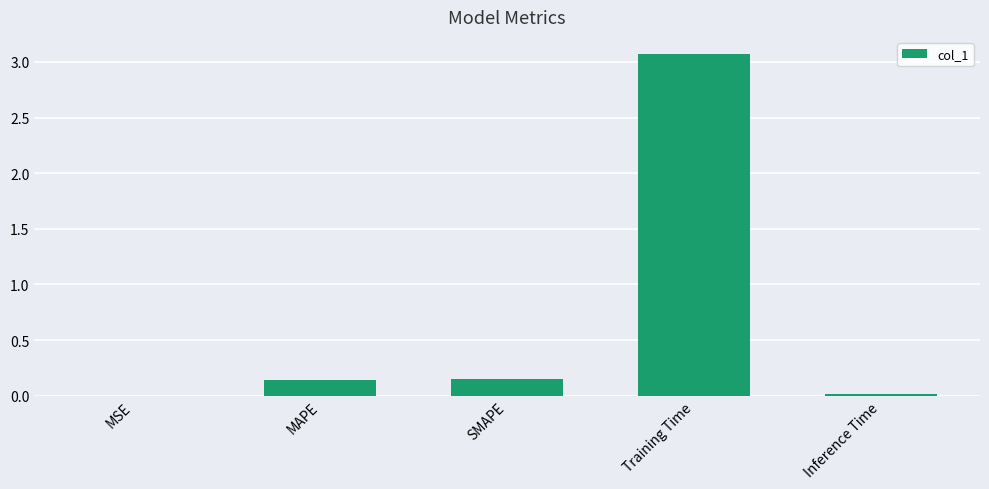

True or false: the data shows 1.3 at Training Time.

False